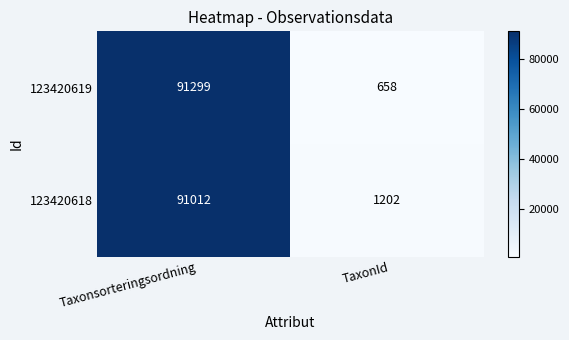

True or false: 123420618 has a value of 362 at TaxonId.

False